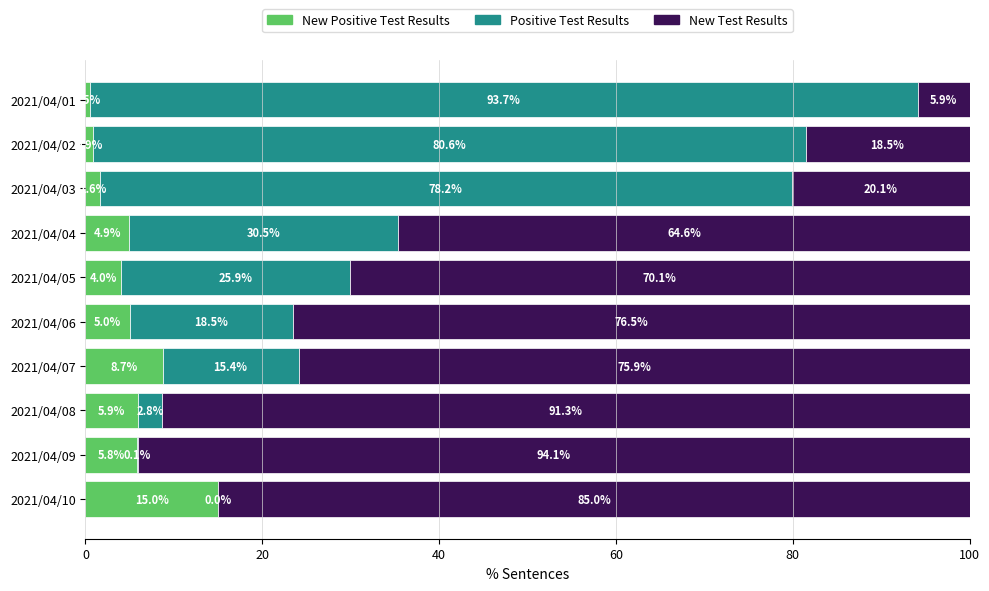

What is the total value across all series at 2021/04/08?

100.0